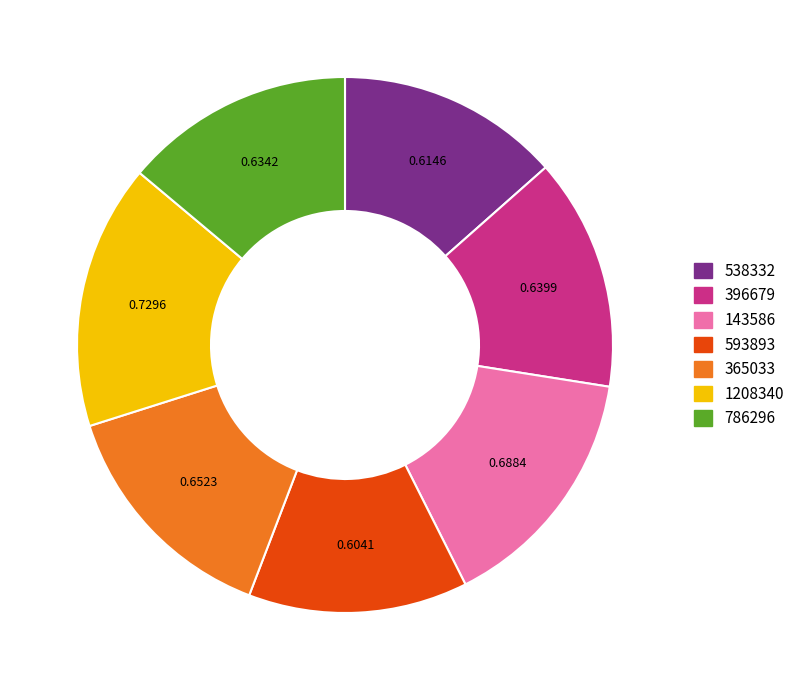

Which has a higher value, 1208340 or 538332?

1208340